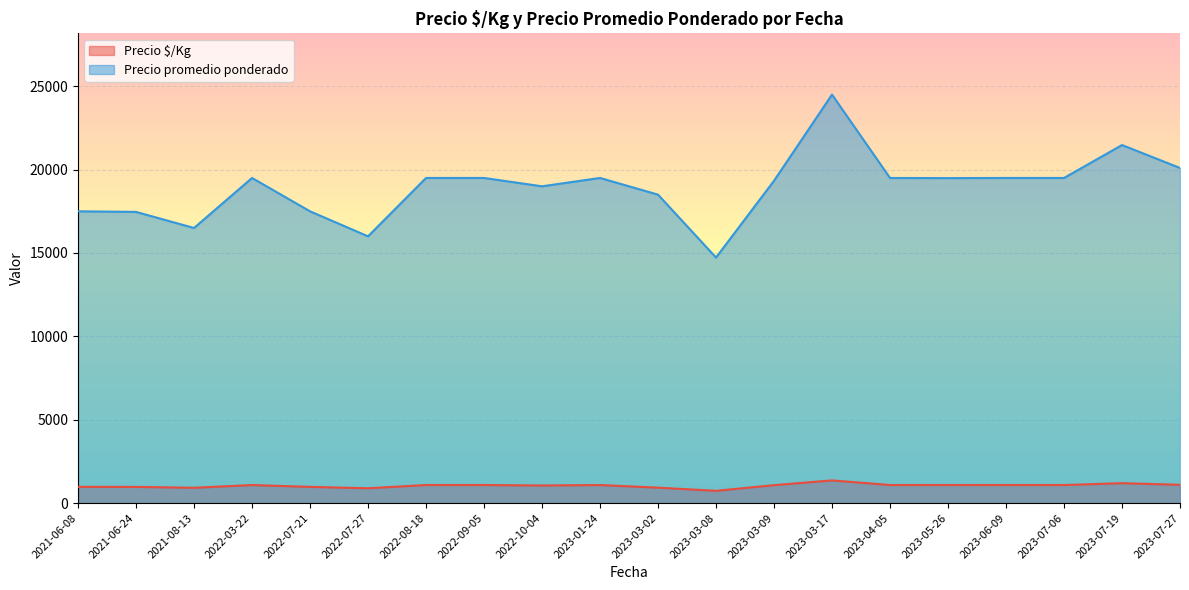

Which series has the widest spread of values?

Precio promedio ponderado